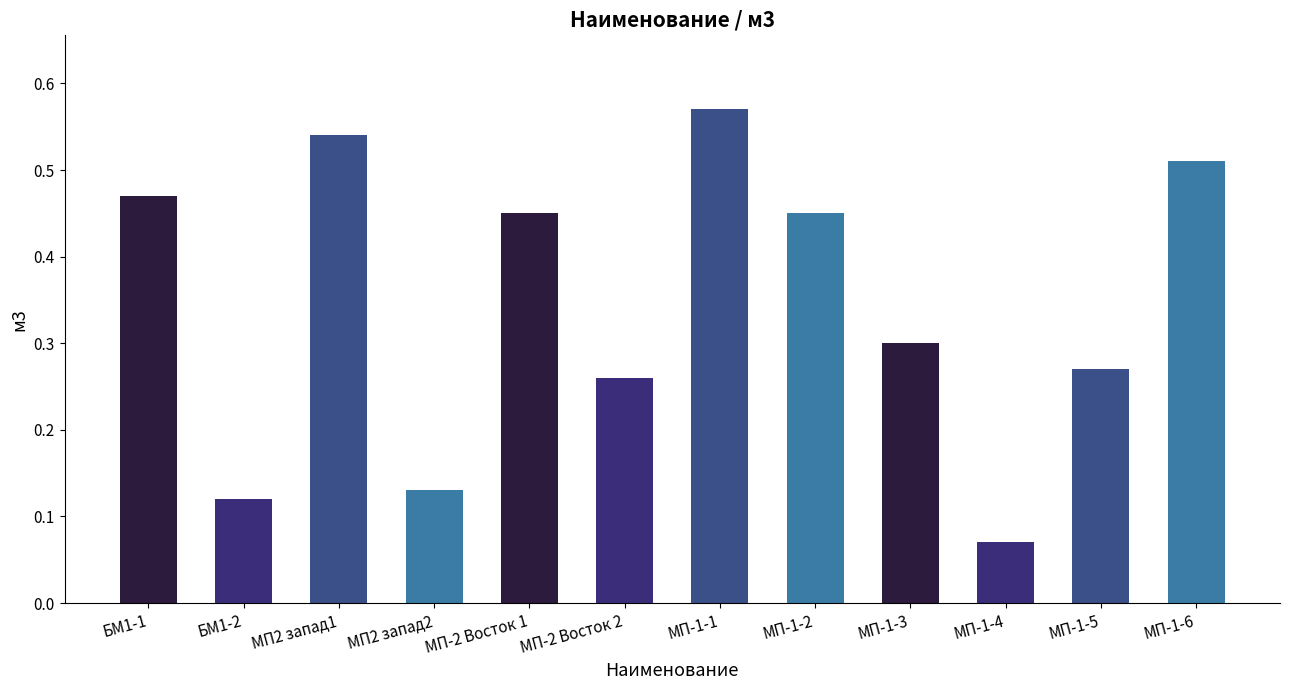

What is the change in value from МП-1-2 to МП-1-4?

-0.4